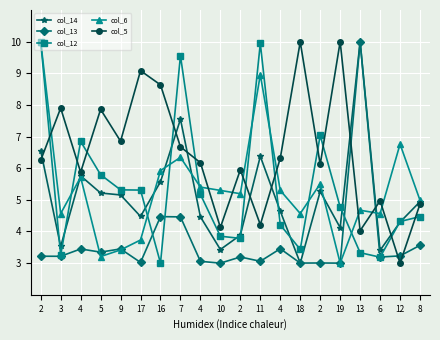

Which series has the largest total across all categories?

col_5